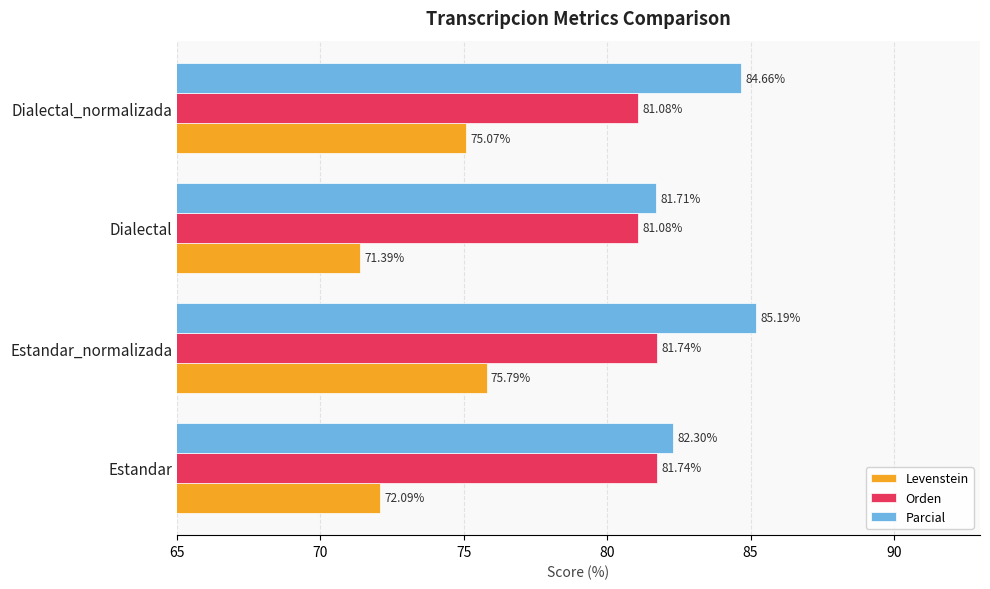

What is the sum of all Parcial values?

333.9